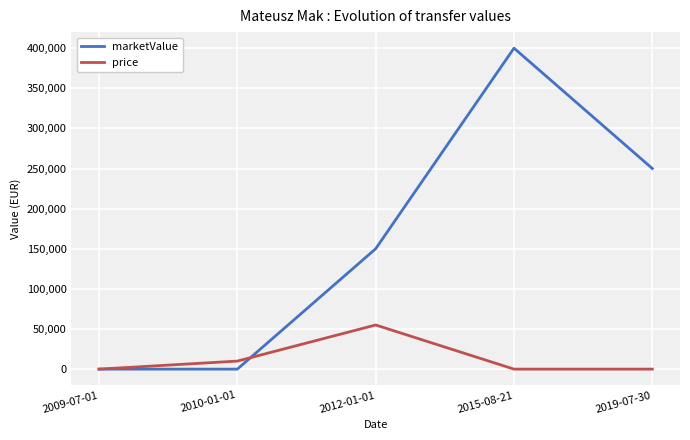

True or false: price has more than 2 interior local peaks.

False